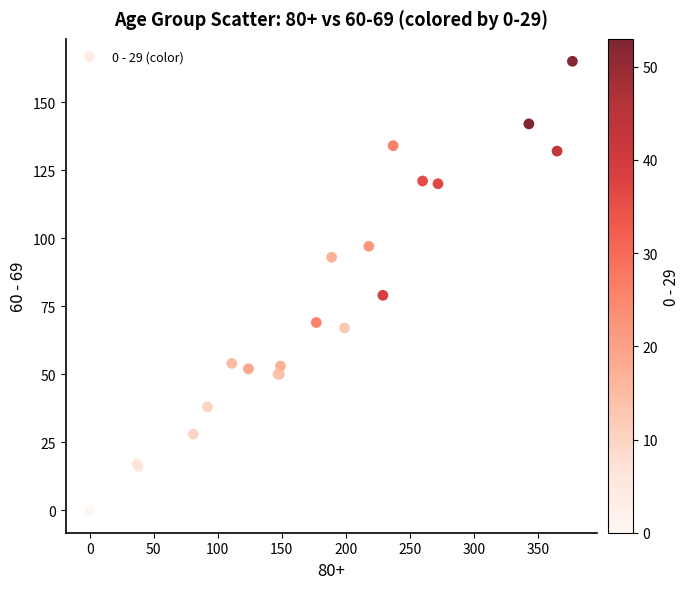

What Y value in the scatter plot is closest to 82?

79